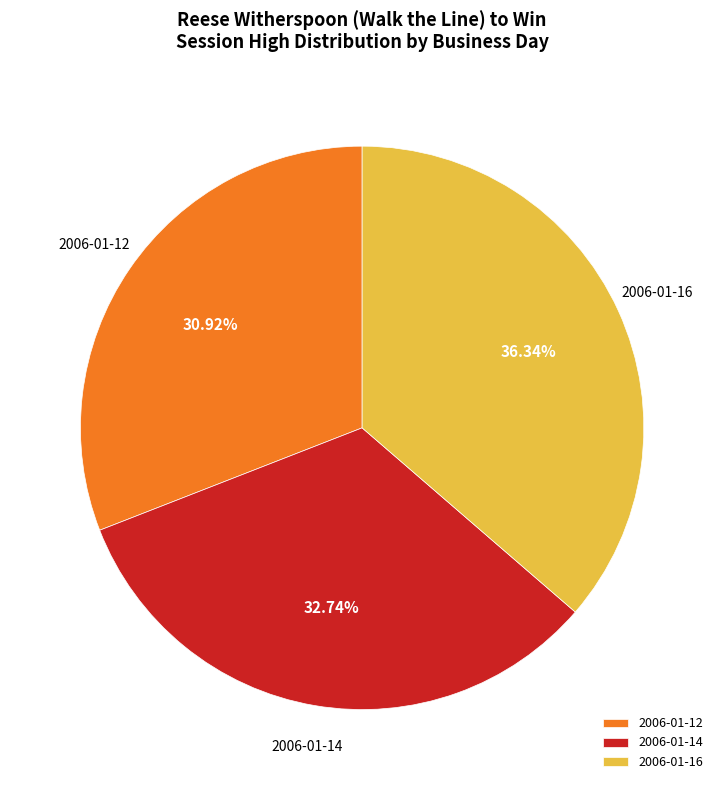

What is the smallest slice in the pie chart?

2006-01-12